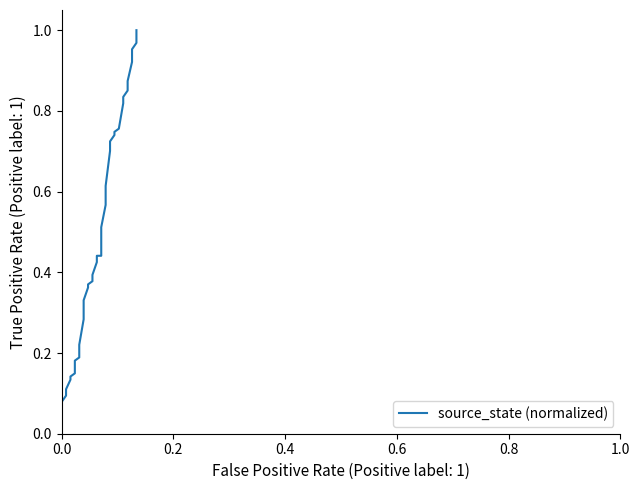

True or false: the data shows 0.0 at 0.2.

False